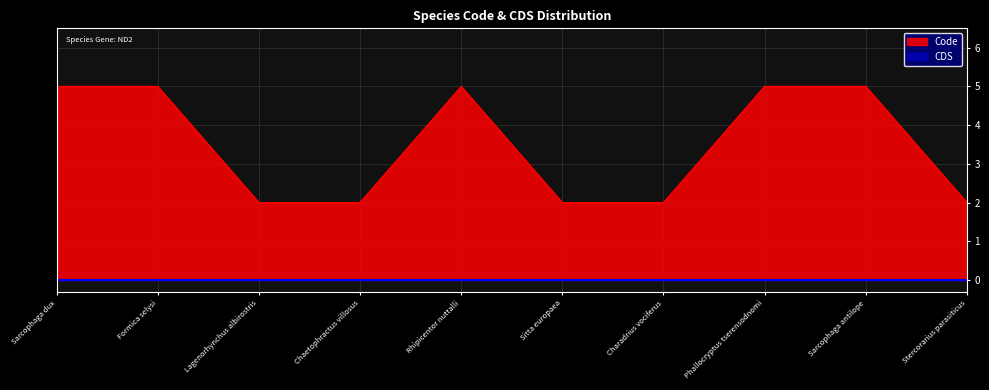

Approximately how many times larger is the value at Sitta europaea compared to Sarcophaga dux?

0.4